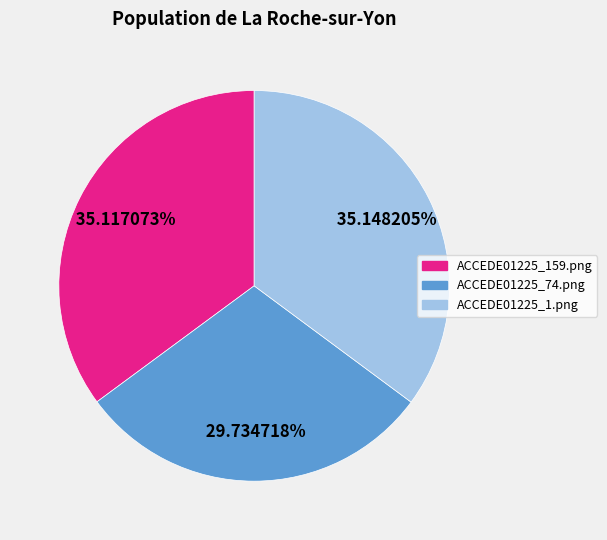

Is there any slice that represents more than half of the pie?

No